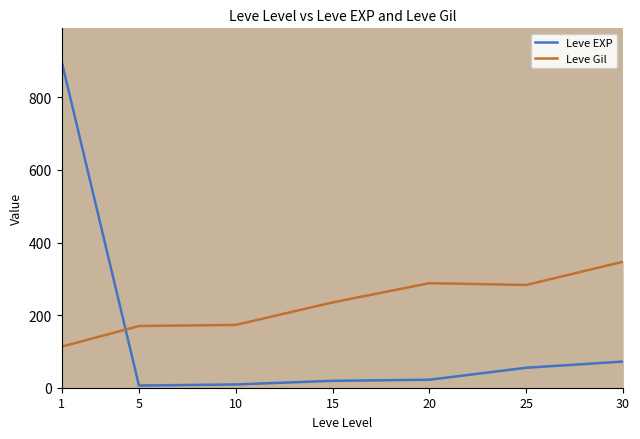

The Leve EXP series shows 35 at 25. True or false?

False